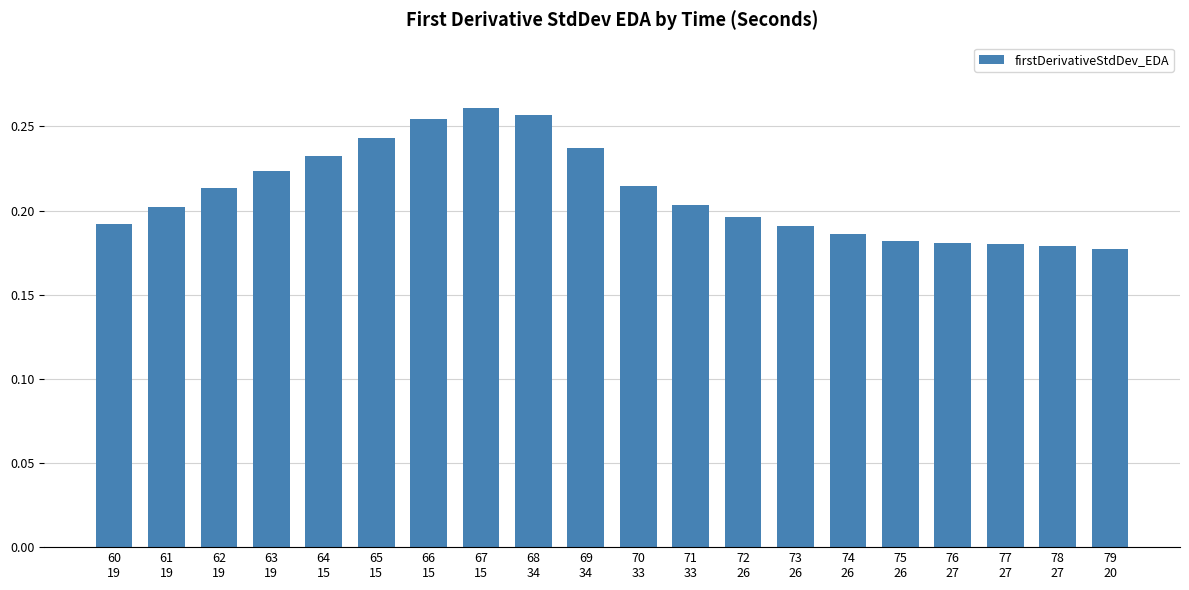

What is the sum of all values?

4.2